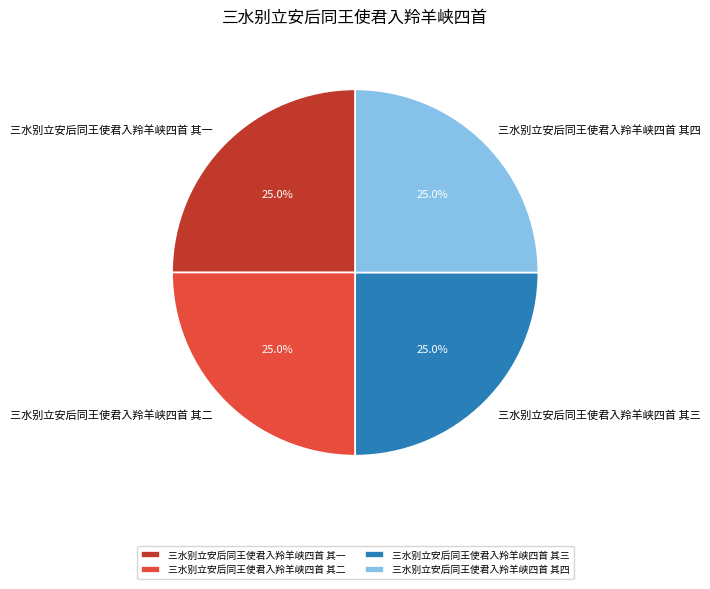

To the nearest percent, what is the combined percentage of 三水别立安后同王使君入羚羊峡四首 其四 and 三水别立安后同王使君入羚羊峡四首 其一?

50%